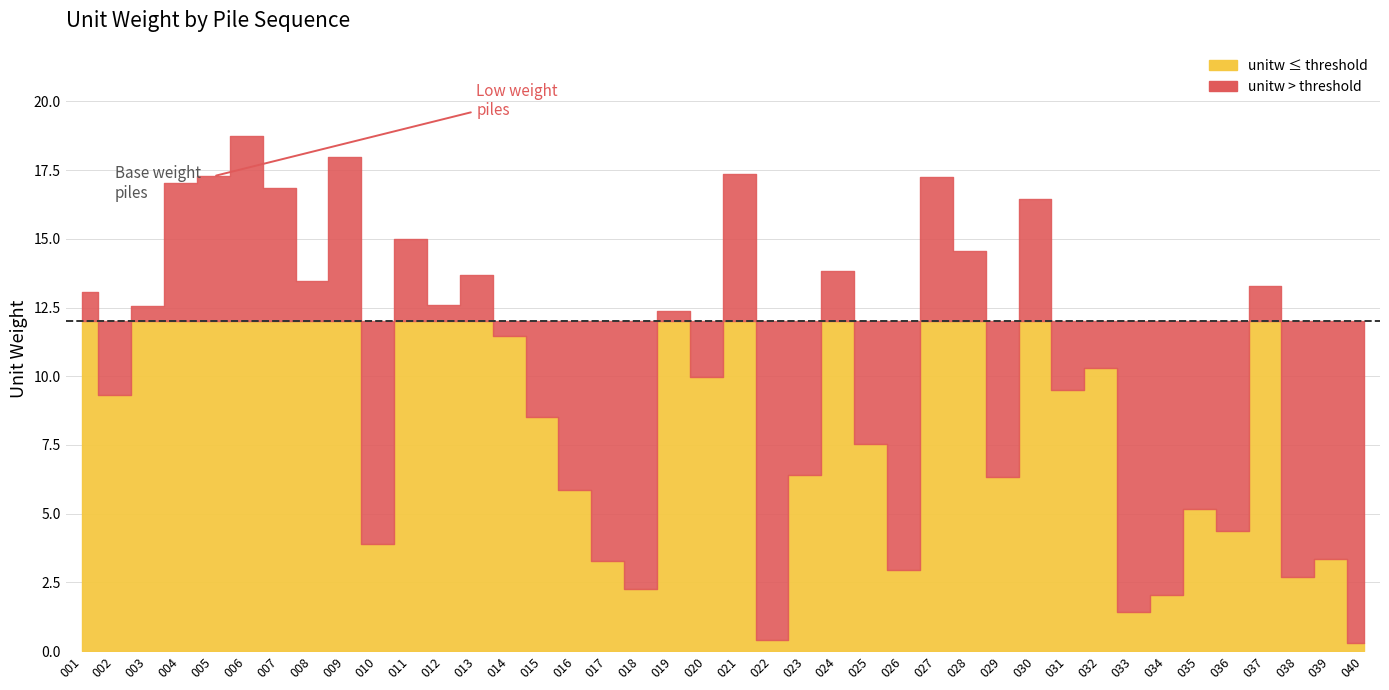

Reading left to right, transcribe all the data shown in this chart.

13.1	9.3	12.5	17.0	17.3	18.7	16.9	13.5	18.0	3.9	15.0	12.6	13.7	11.5	8.5	5.9	3.3	2.2	12.4	10.0	17.3	0.4	6.4	13.8	7.6	3.0	17.3	14.5	6.3	16.5	9.5	10.3	1.4	2.0	5.2	4.4	13.3	2.7	3.4	0.3